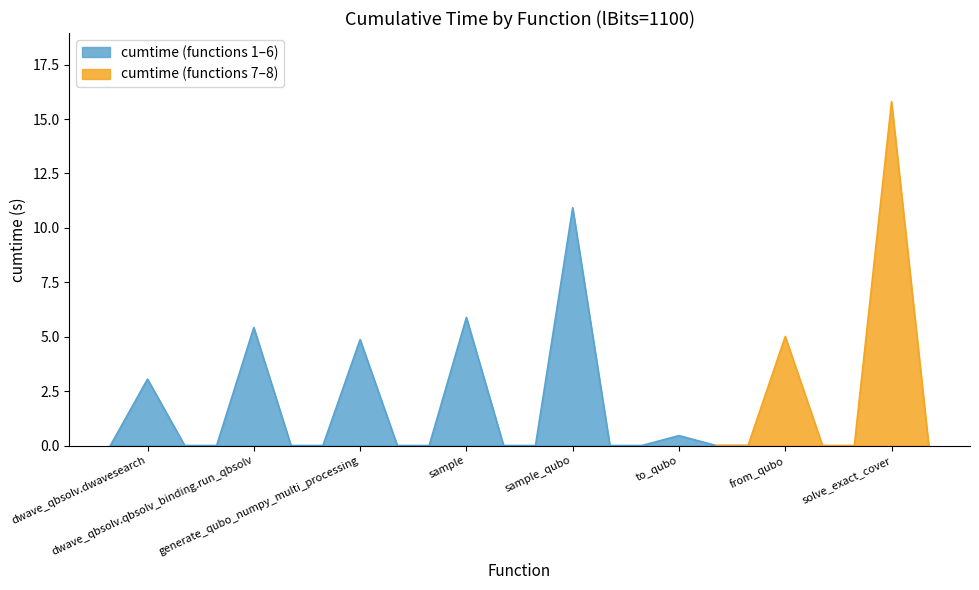

Which category has the lowest value across all series?

to_qubo